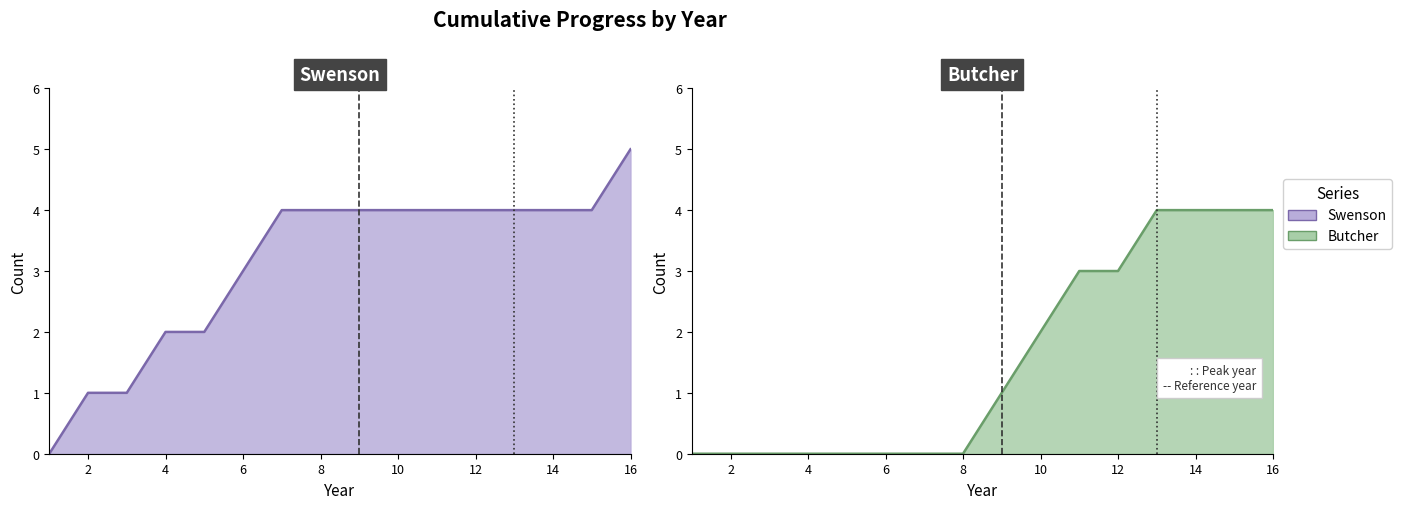

Where does the Butcher series first go above 1?

10